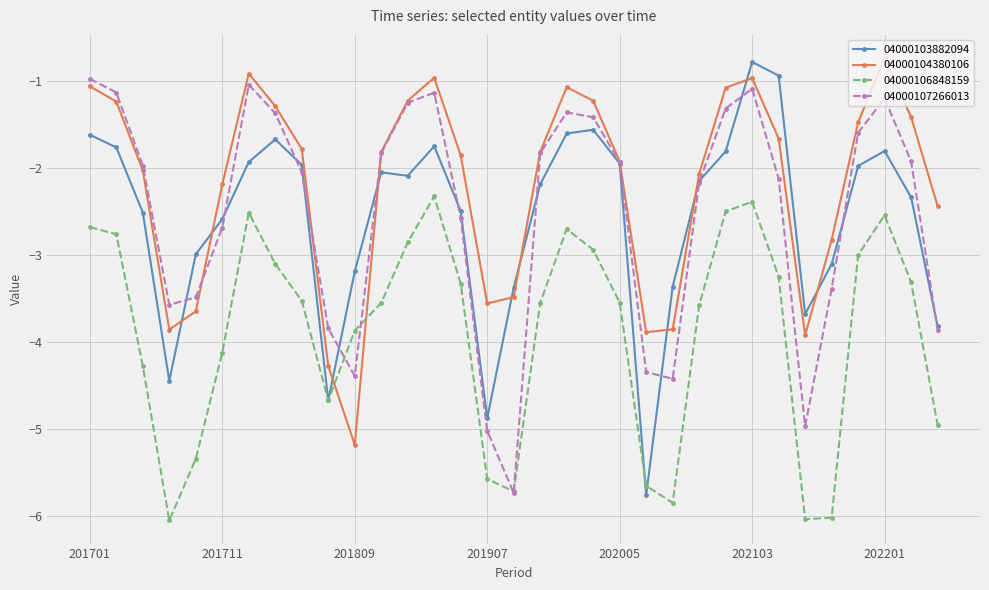

True or false: 04000104380106 has more than 1 interior local peaks.

True